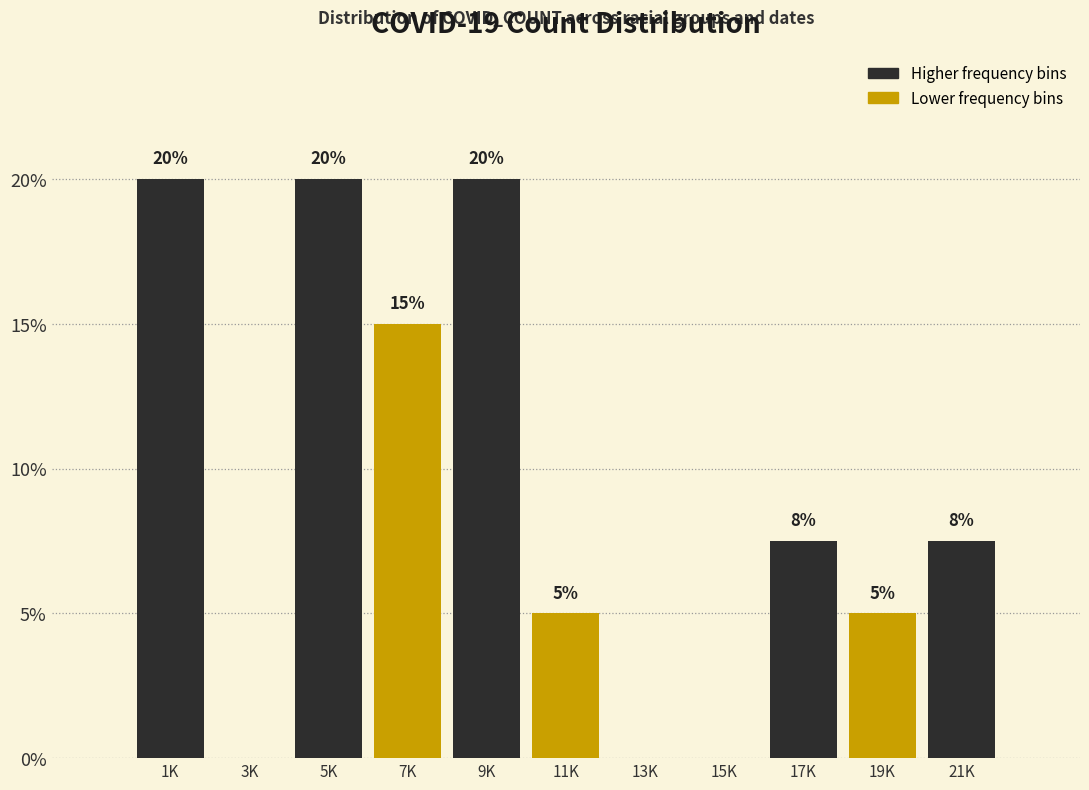

At which label does the data first exceed 7?

1K